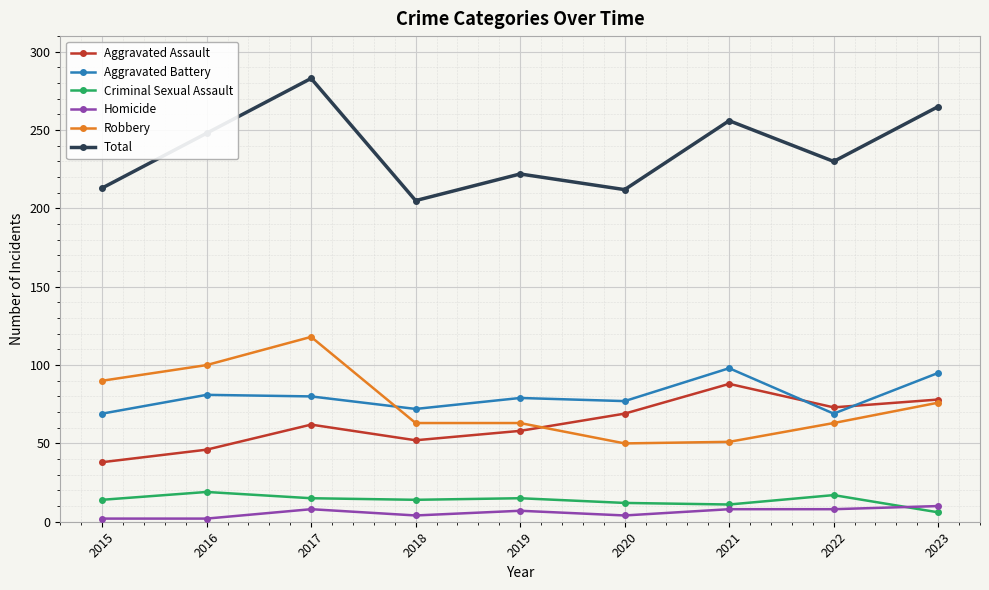

What is the sum of all Robbery values?

674